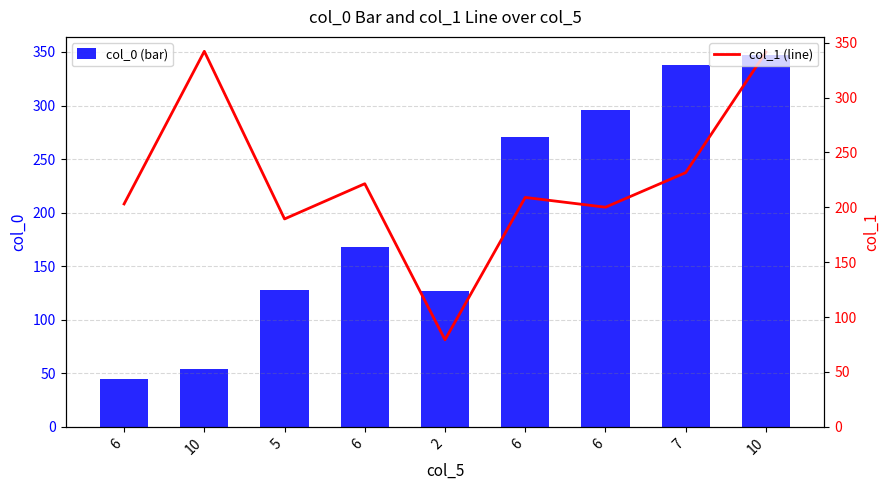

Between 5 and 6, which series saw the biggest shift?

col_0 (bar)